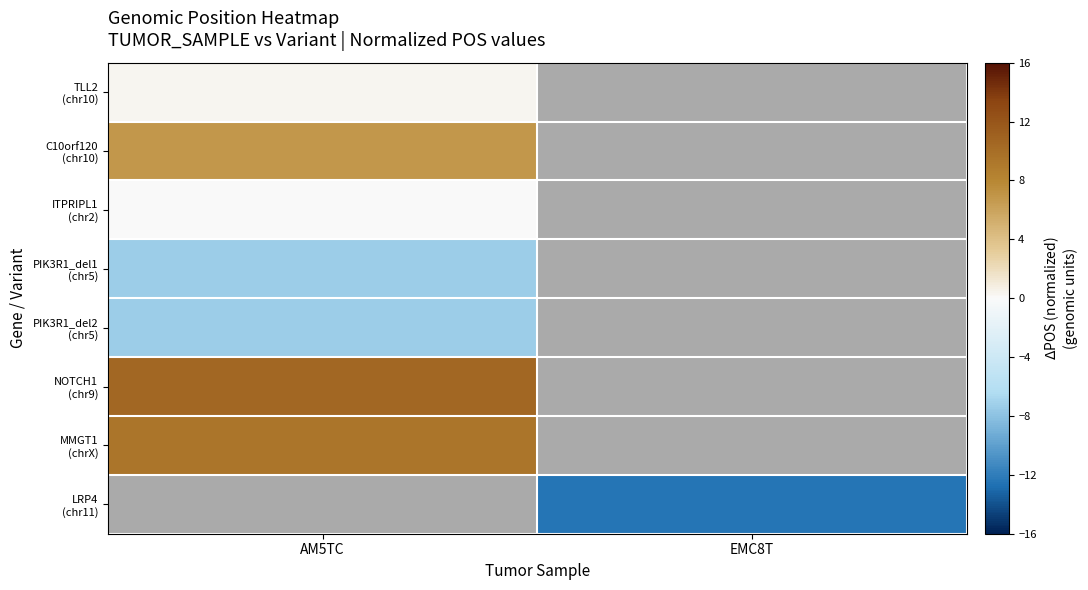

How many distinct data groups are displayed?

8